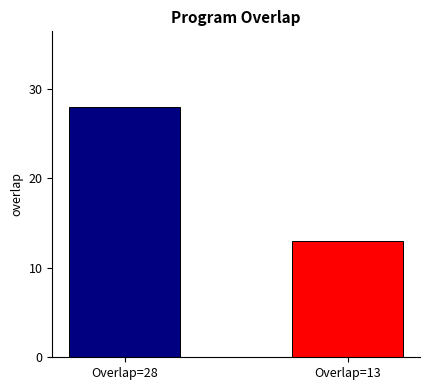

Reading right to left, extract all data points from this chart.

Overlap=13=13	Overlap=28=28